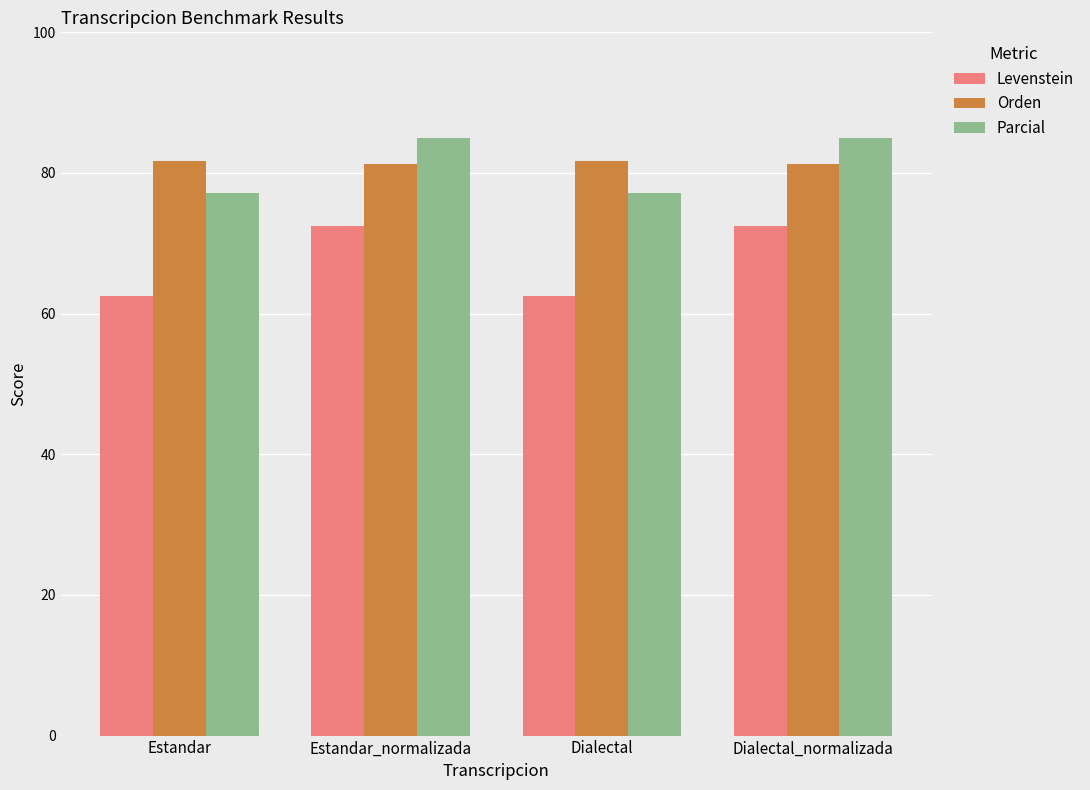

Count the number of categories in the chart.

4